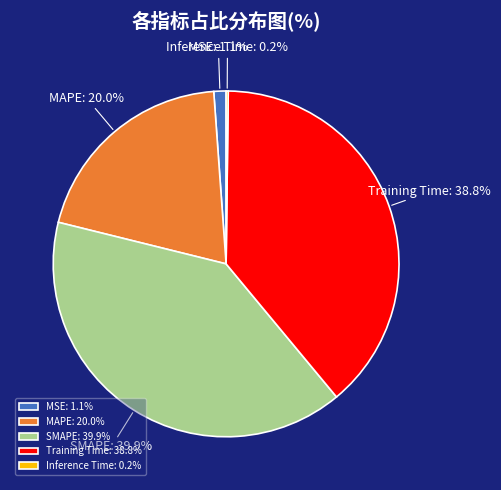

To the nearest percent, what is the average slice percentage?

20%